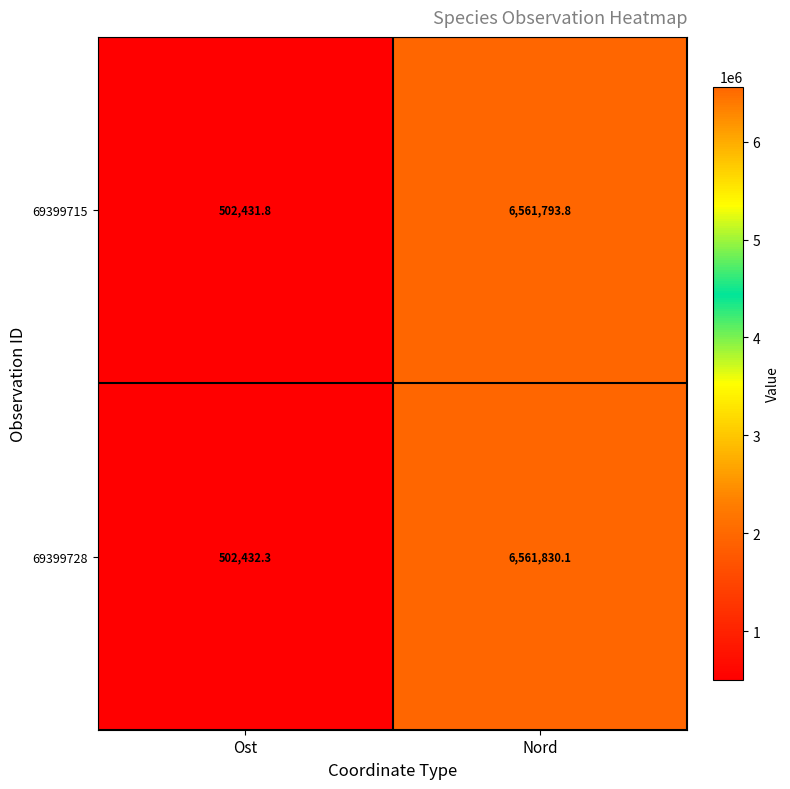

Which category has the lowest value in the 69399728 series?

Ost